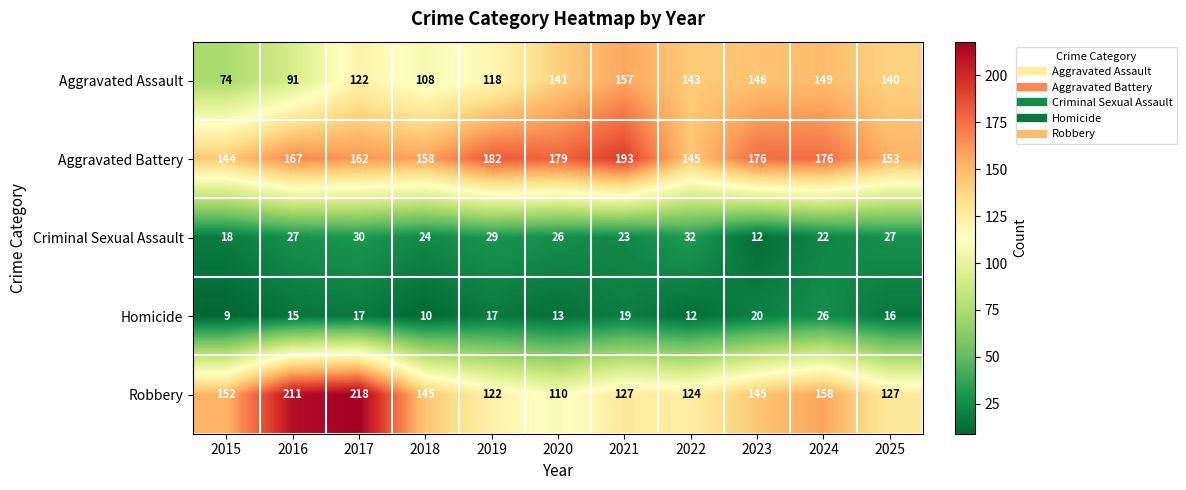

Read the Robbery value at 2023, to the nearest 5.

145